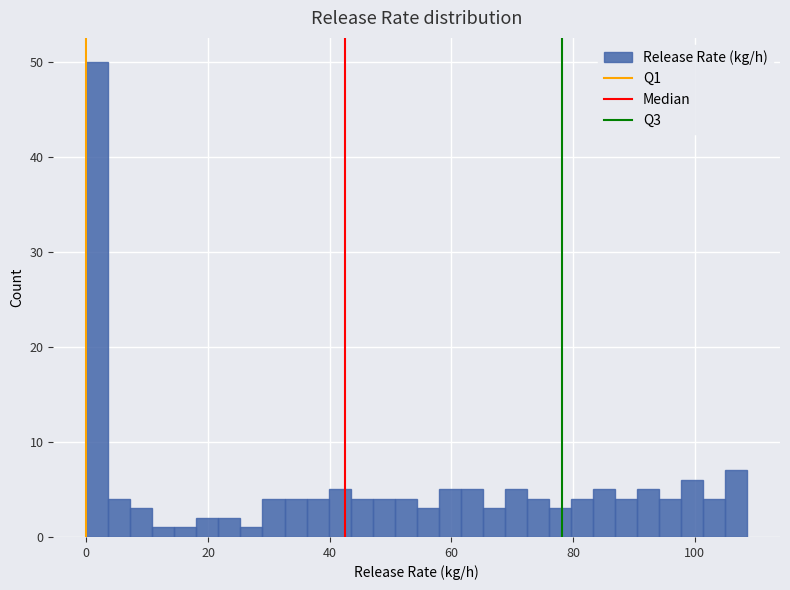

Around what value on the x-axis is the tallest bar? Give the approximate position of its centre, as read against the axis.

2